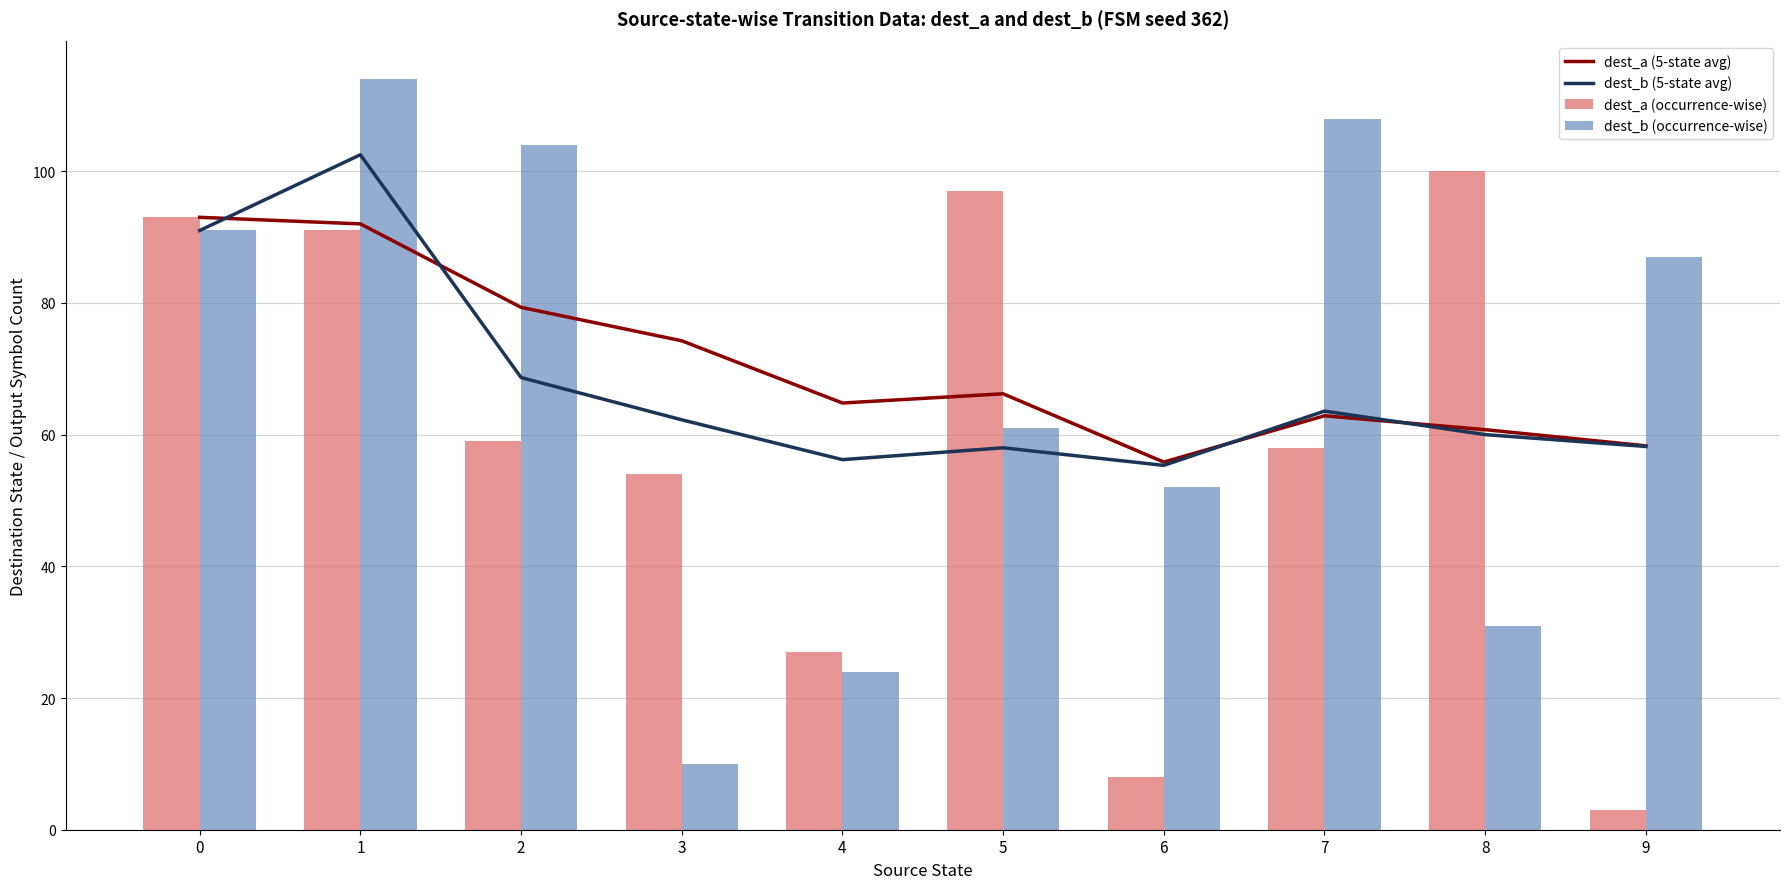

Reading left to right, extract all data points from this chart.

dest_a (5-state avg): 0=93.0	1=92.0	2=79.3	3=74.2	4=64.8	5=66.2	6=55.8	7=62.9	8=60.8	9=58.3
dest_b (5-state avg): 0=91.0	1=102.5	2=68.7	3=62.2	4=56.2	5=58.0	6=55.3	7=63.6	8=60.0	9=58.2
dest_a (occurrence-wise): 0=93.0	1=91.0	2=59.0	3=54.0	4=27.0	5=97.0	6=8.0	7=58.0	8=100.0	9=3.0
dest_b (occurrence-wise): 0=91.0	1=114.0	2=104.0	3=10.0	4=24.0	5=61.0	6=52.0	7=108.0	8=31.0	9=87.0